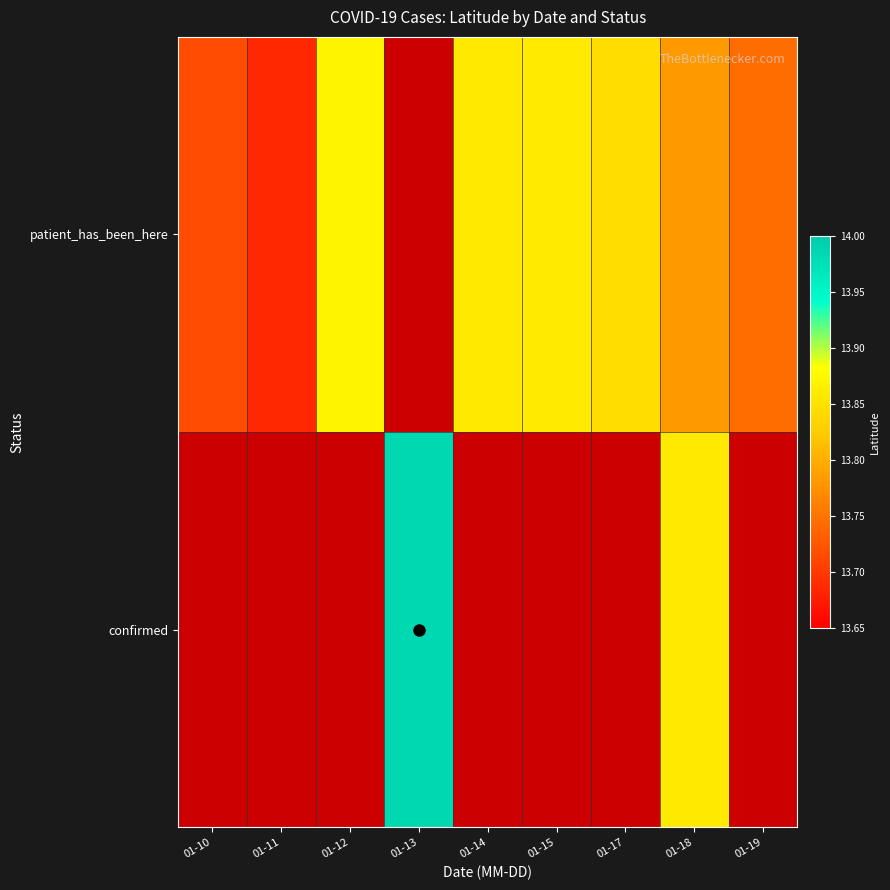

At which category does the chart reach its minimum across all series?

01-11